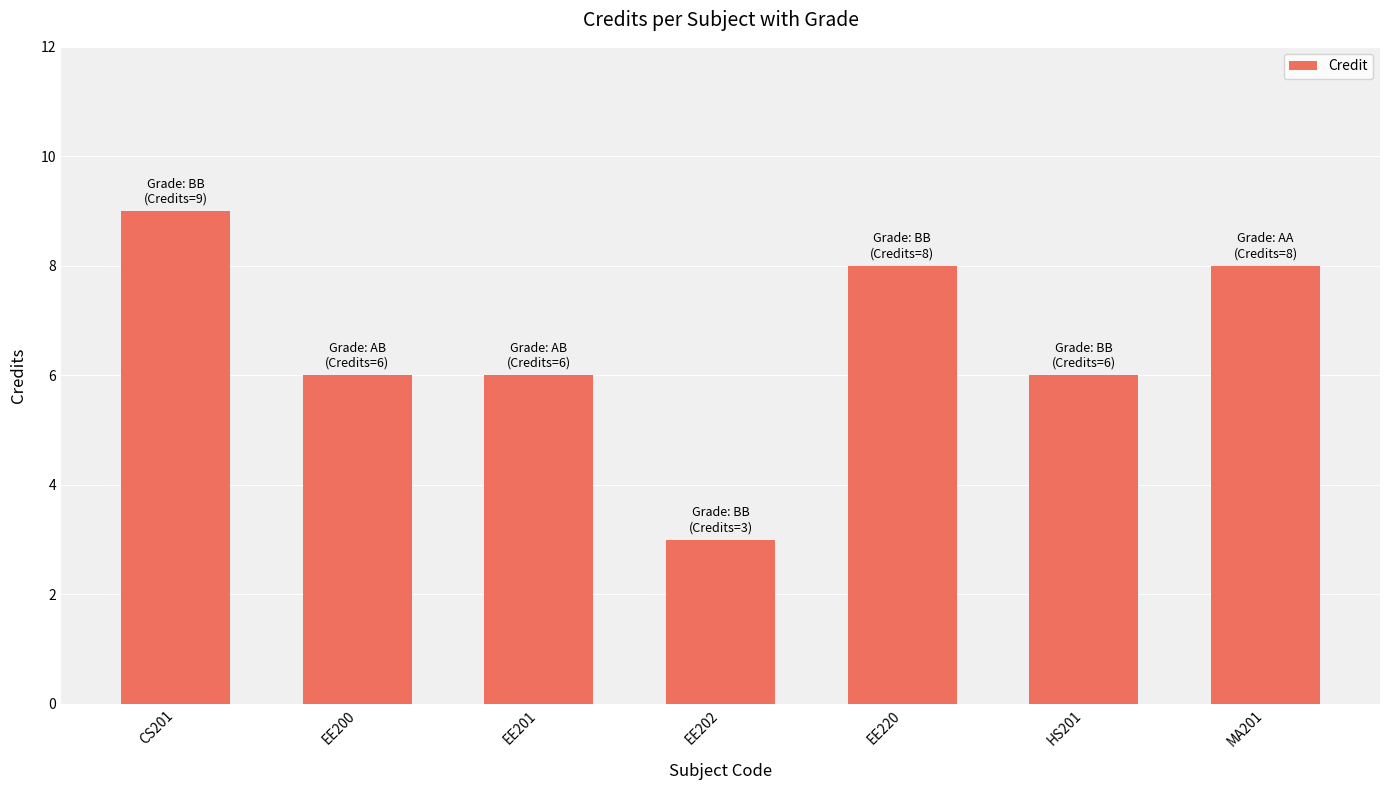

Between EE201 and MA201, which is larger?

MA201